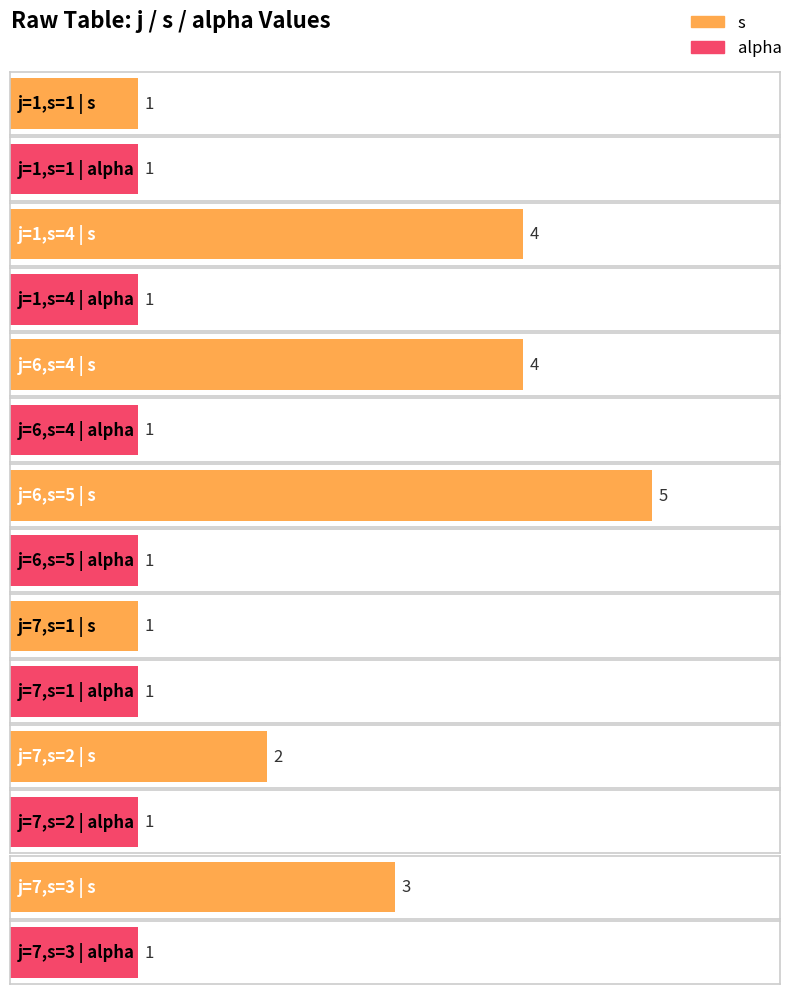

What are all the series names shown in the legend?

s, alpha